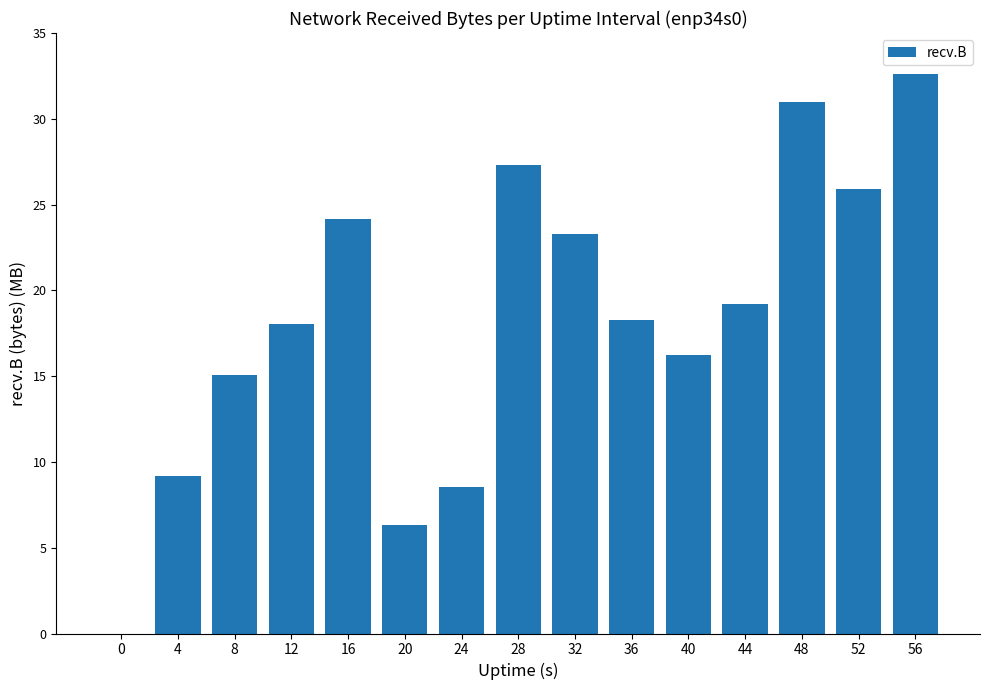

Where is the data nearest to the value 16304185?

40